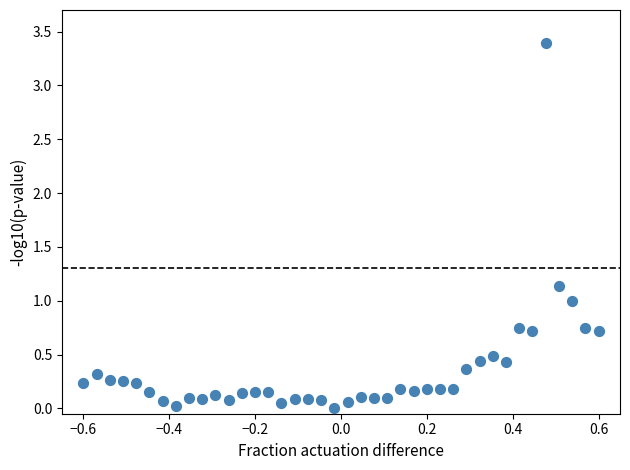

What is the range of Y values (max minus min)?

3.4